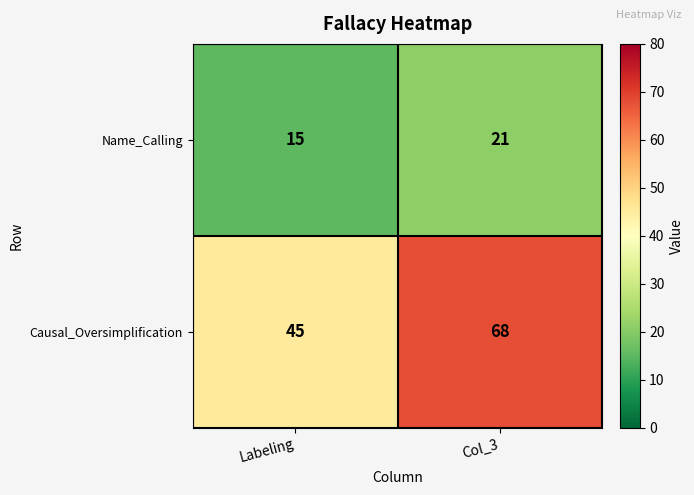

What is the minimum value for Causal_Oversimplification?

45